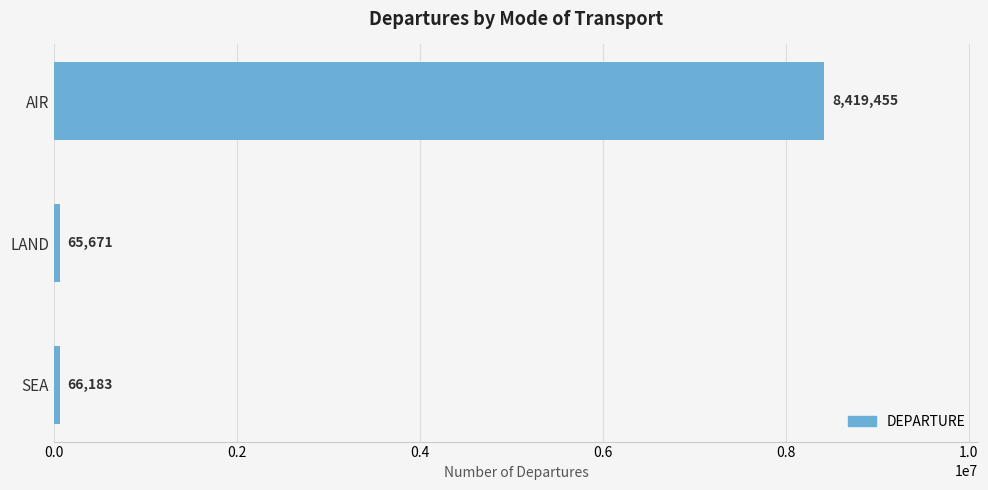

Are the bars horizontal?

Yes